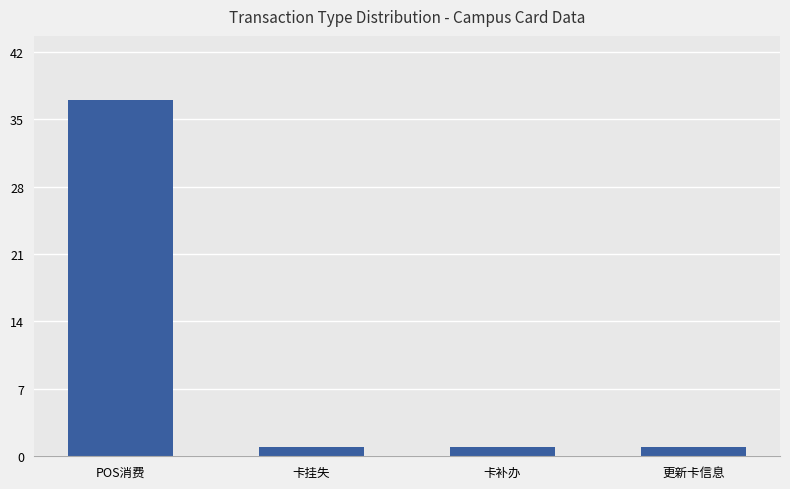

True or false: the data shows 1 at 卡挂失.

True